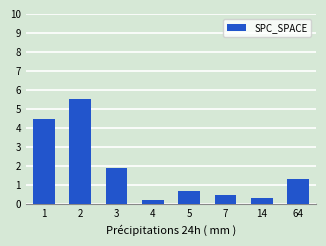

Rank the categories by value from lowest to highest.

4, 14, 7, 5, 64, 3, 1, 2